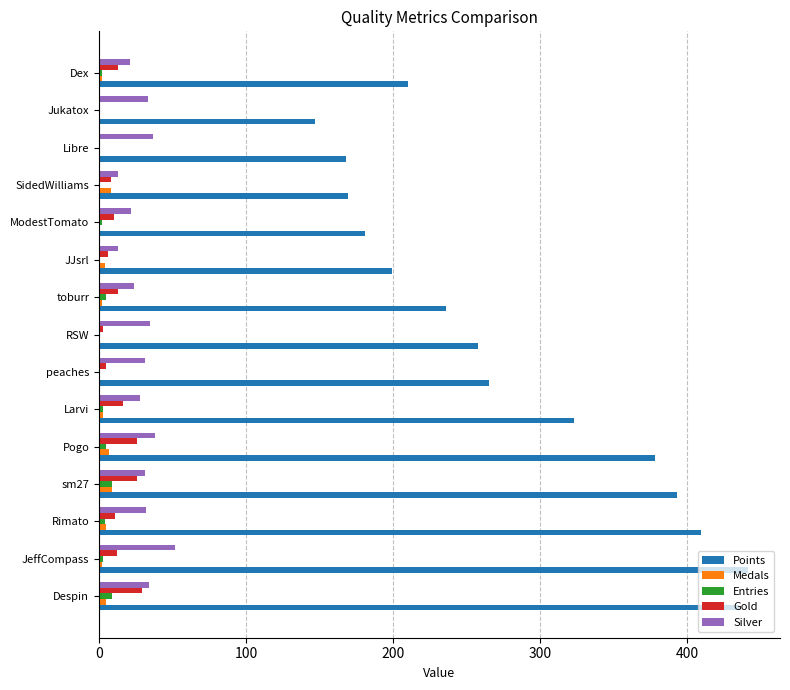

Between Rimato and Larvi, which series saw the biggest shift?

Points